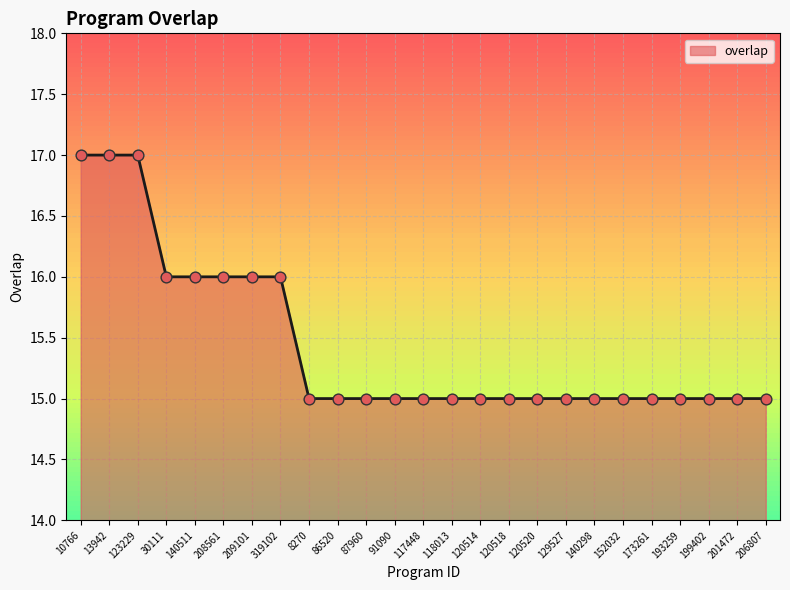

What is the change in value from 13942 to 118013?

-2